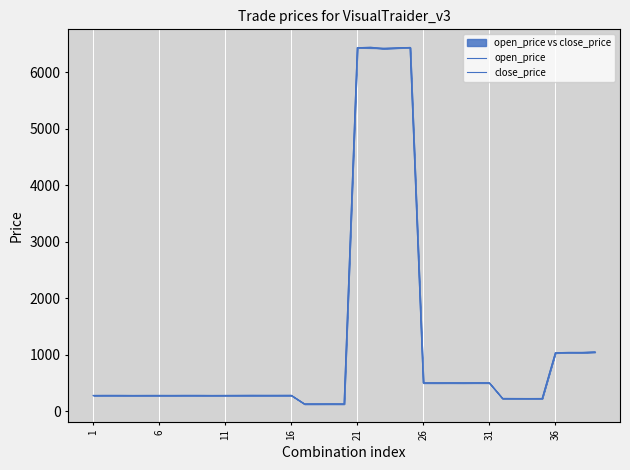

What is the difference between the highest and lowest values at 29?

0.9